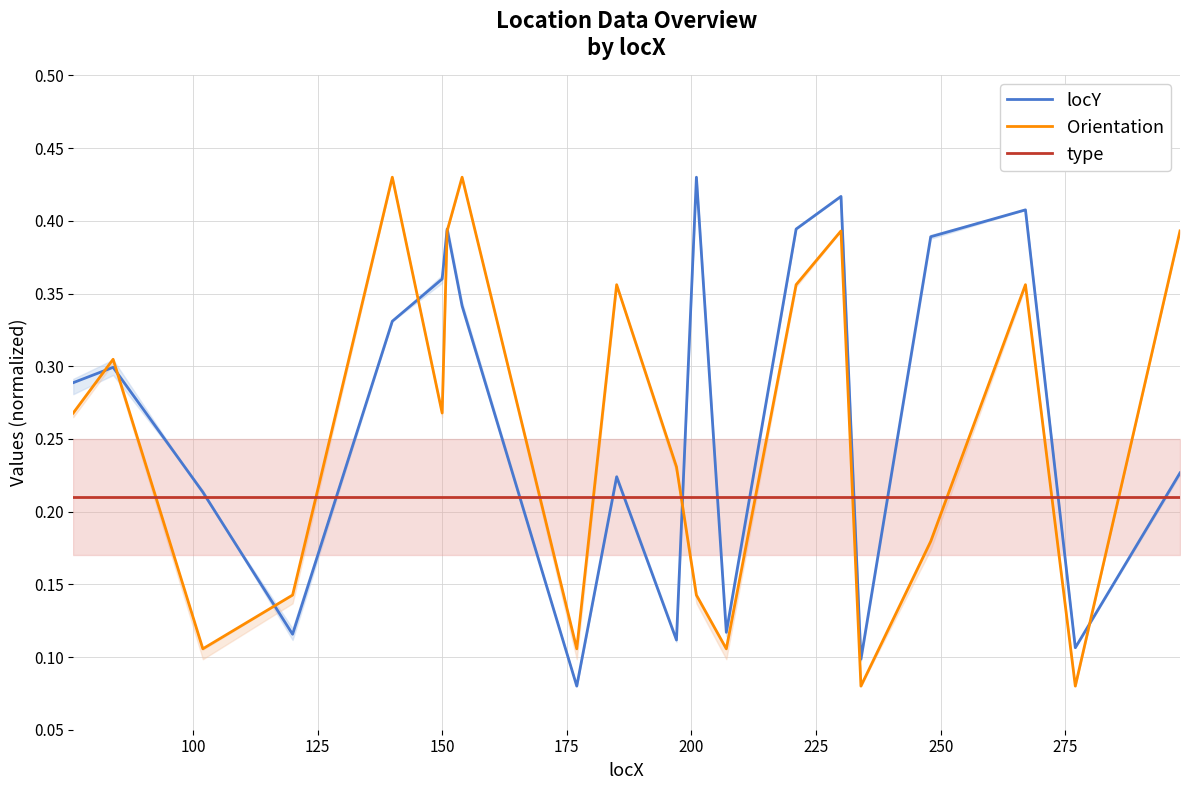

True or false: type and Orientation cross at least once.

True